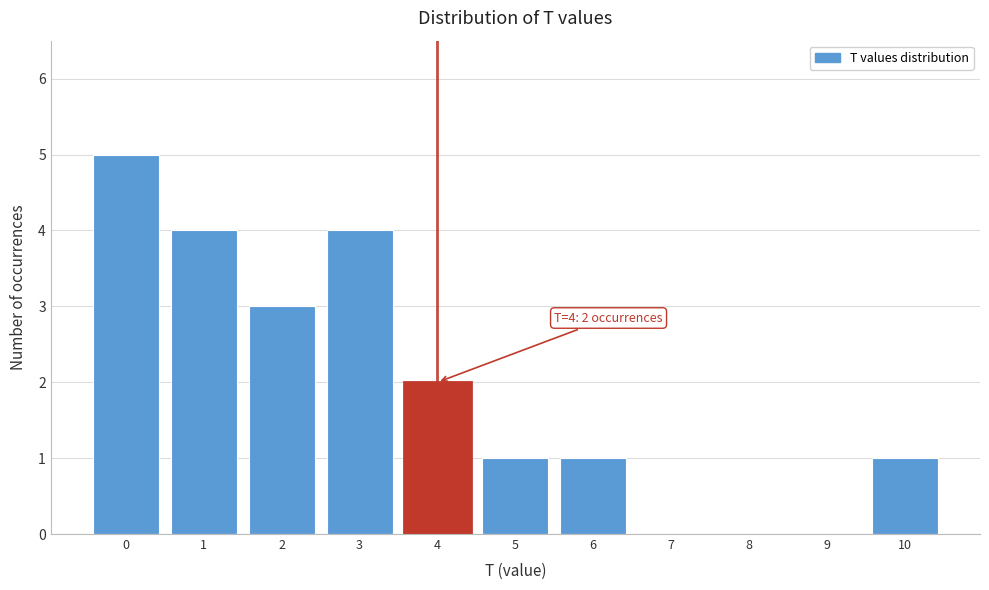

Reading left to right, extract all data points from this chart.

0=5	1=4	2=3	3=4	4=2	5=1	6=1	7=0	8=0	9=0	10=1